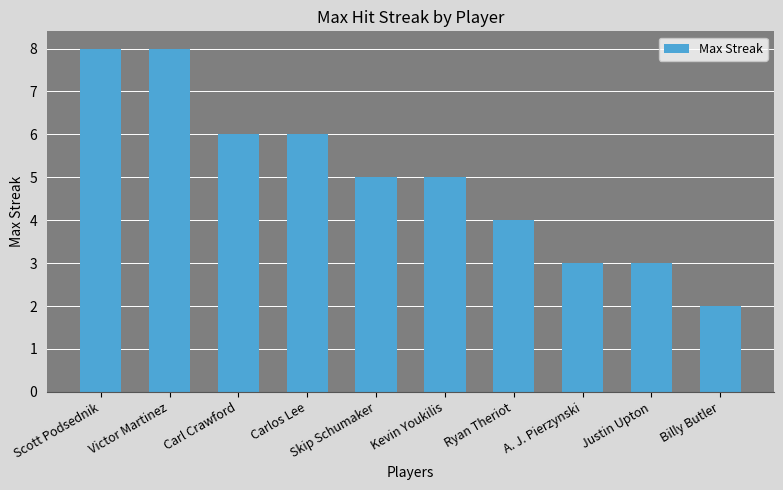

Reading left to right, transcribe all the data shown in this chart.

Scott Podsednik=8	Victor Martinez=8	Carl Crawford=6	Carlos Lee=6	Skip Schumaker=5	Kevin Youkilis=5	Ryan Theriot=4	A. J. Pierzynski=3	Justin Upton=3	Billy Butler=2